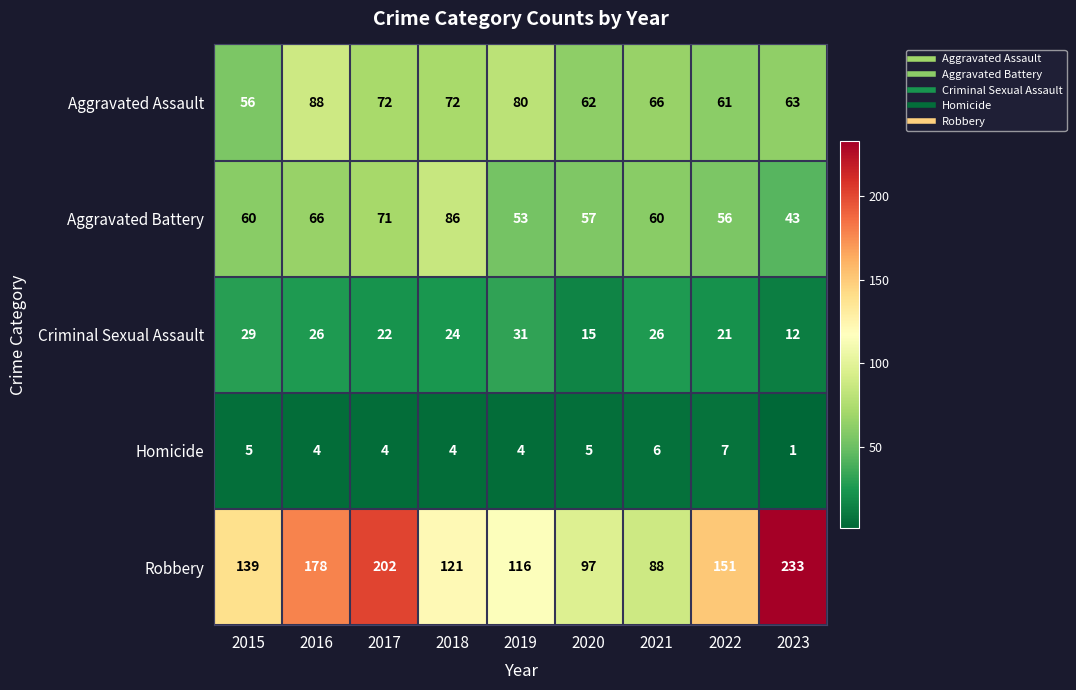

How many distinct data groups are displayed?

5